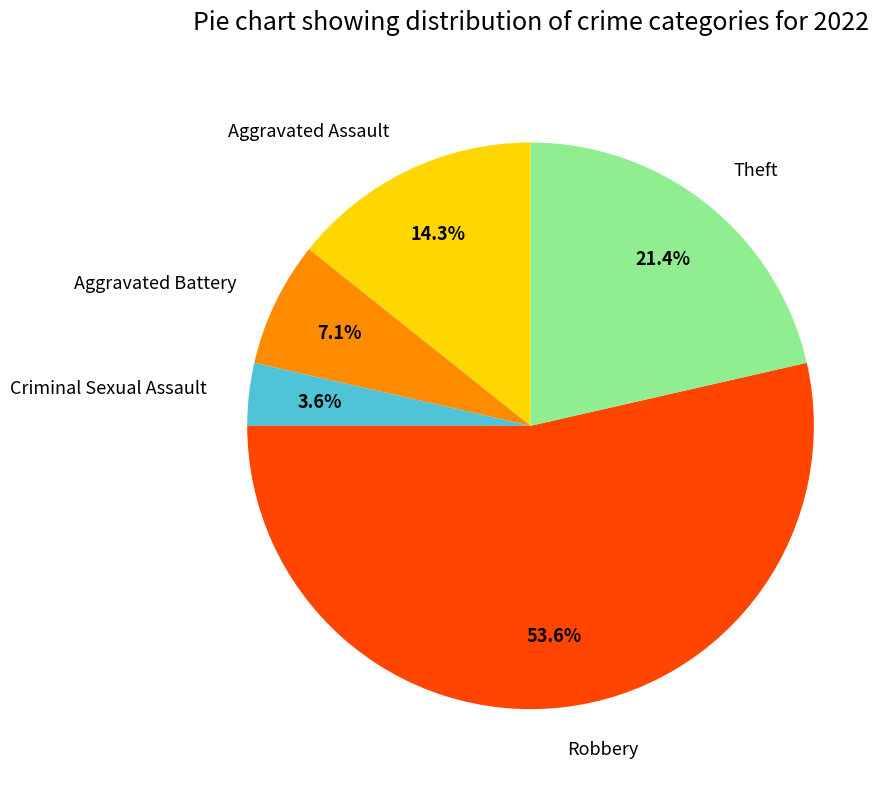

Between Aggravated Assault and Robbery, which is larger?

Robbery